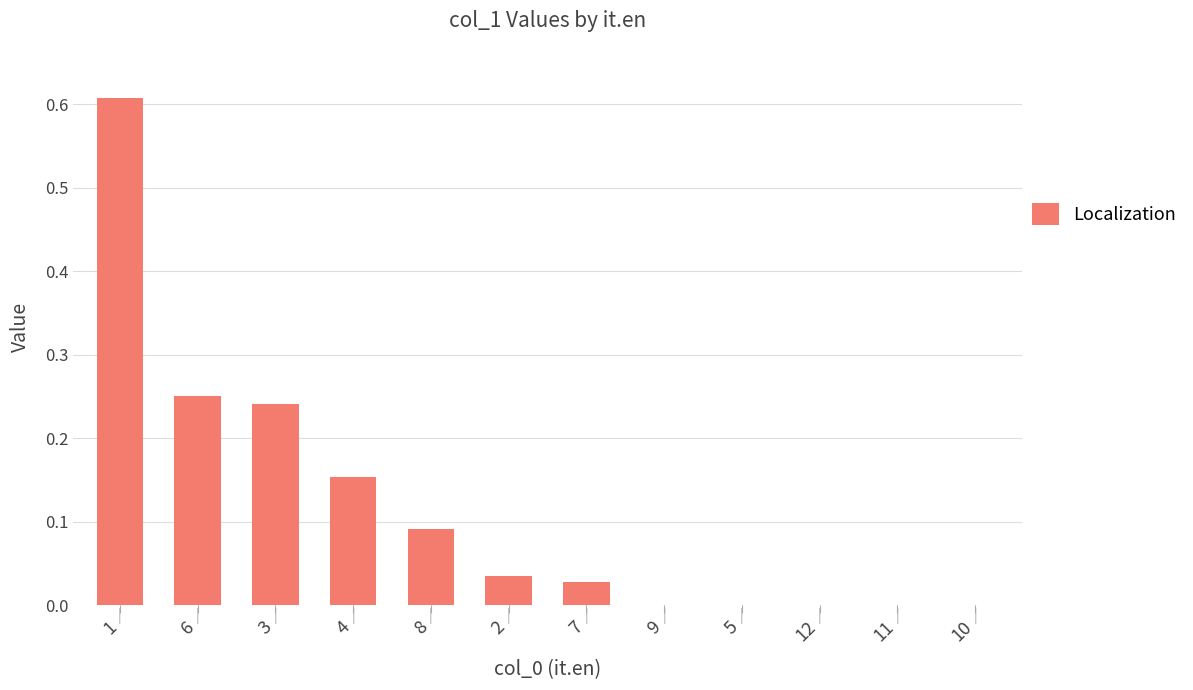

True or false: the data shows 0.1 at 3.

False